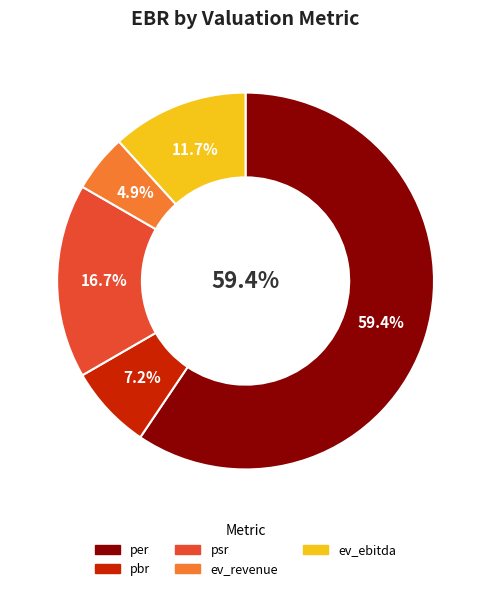

Between per and psr, which is larger?

per